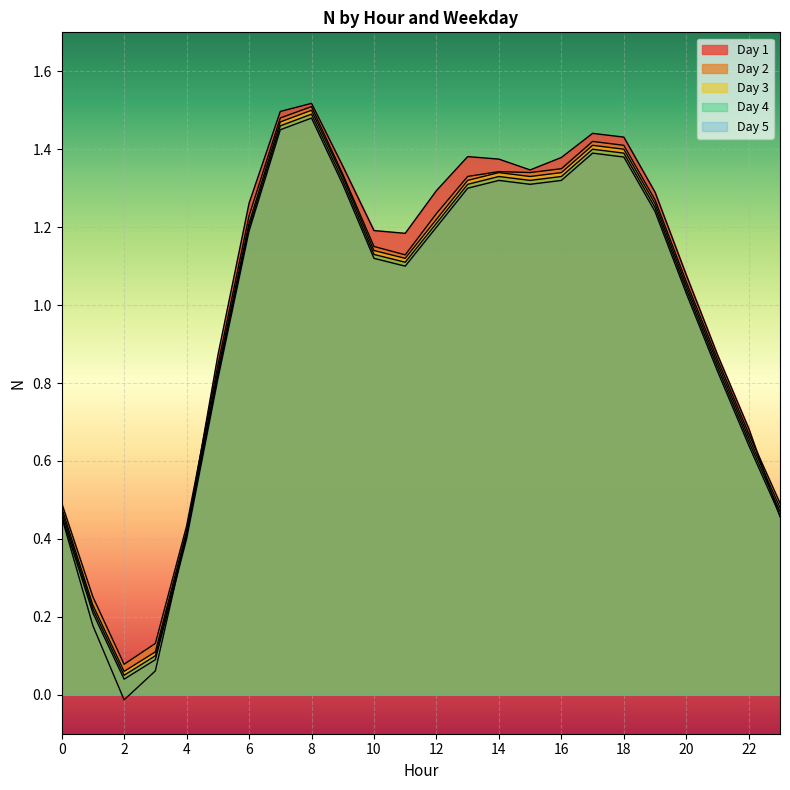

What is the average value of the Day 5 series?

1.0